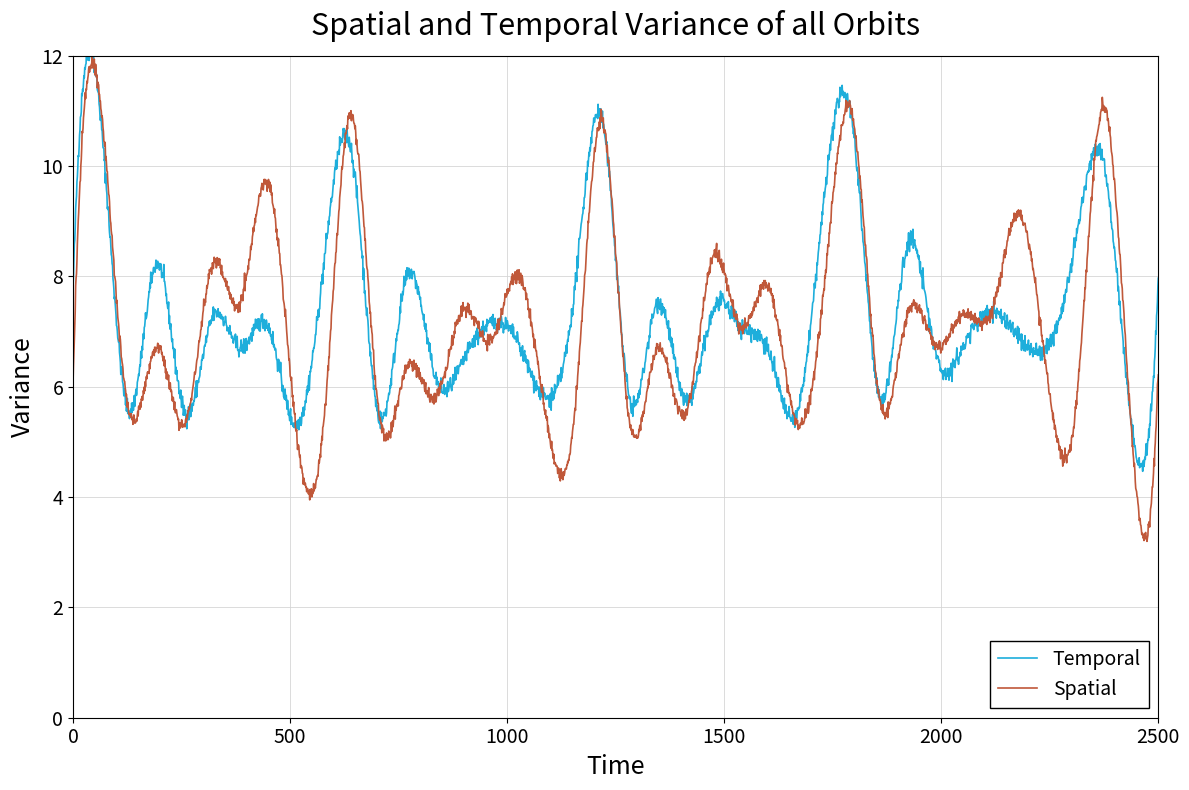

What is the minimum value for Spatial?

3.2